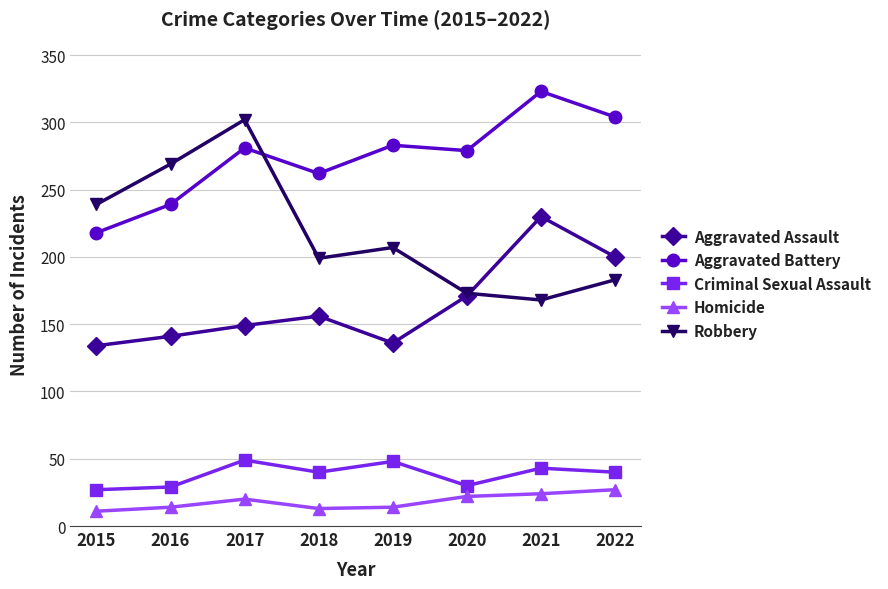

Which series has the largest total across all categories?

Aggravated Battery